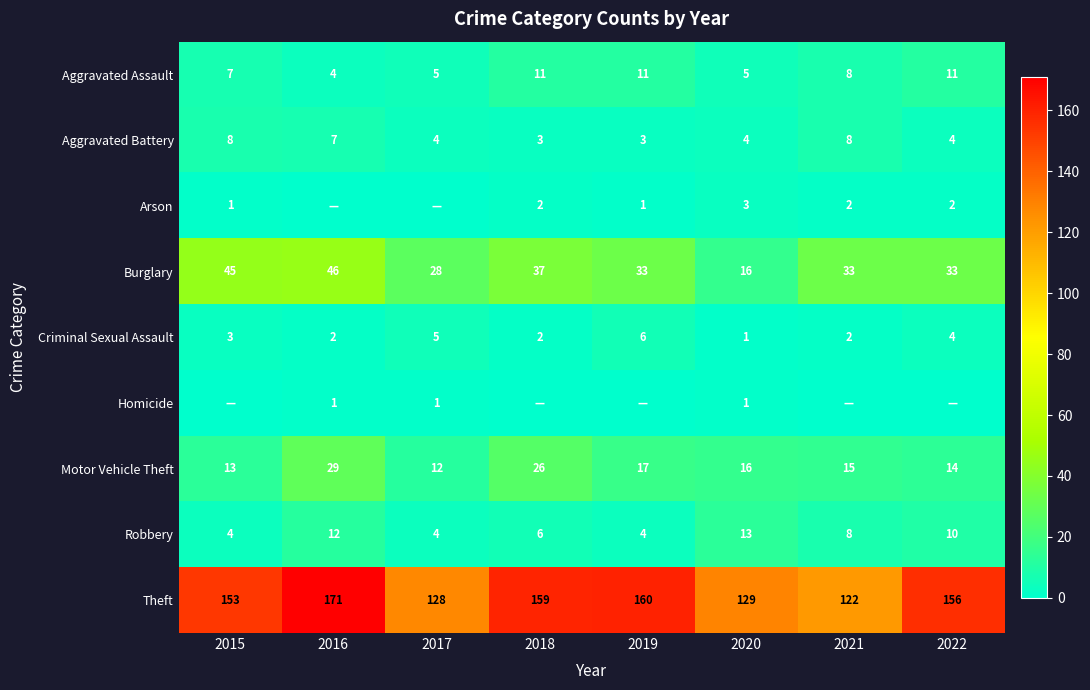

What is the difference between the second highest and minimum values in the Aggravated Battery series?

5